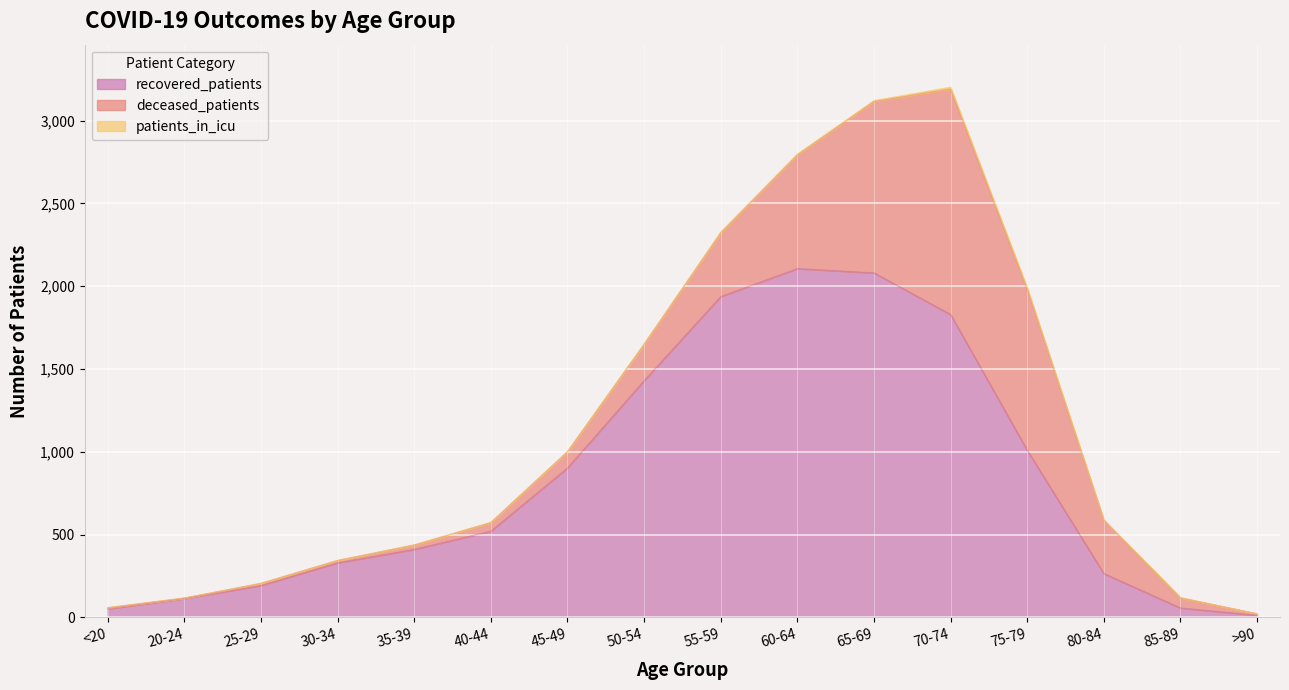

Which series has the largest total across all categories?

recovered_patients